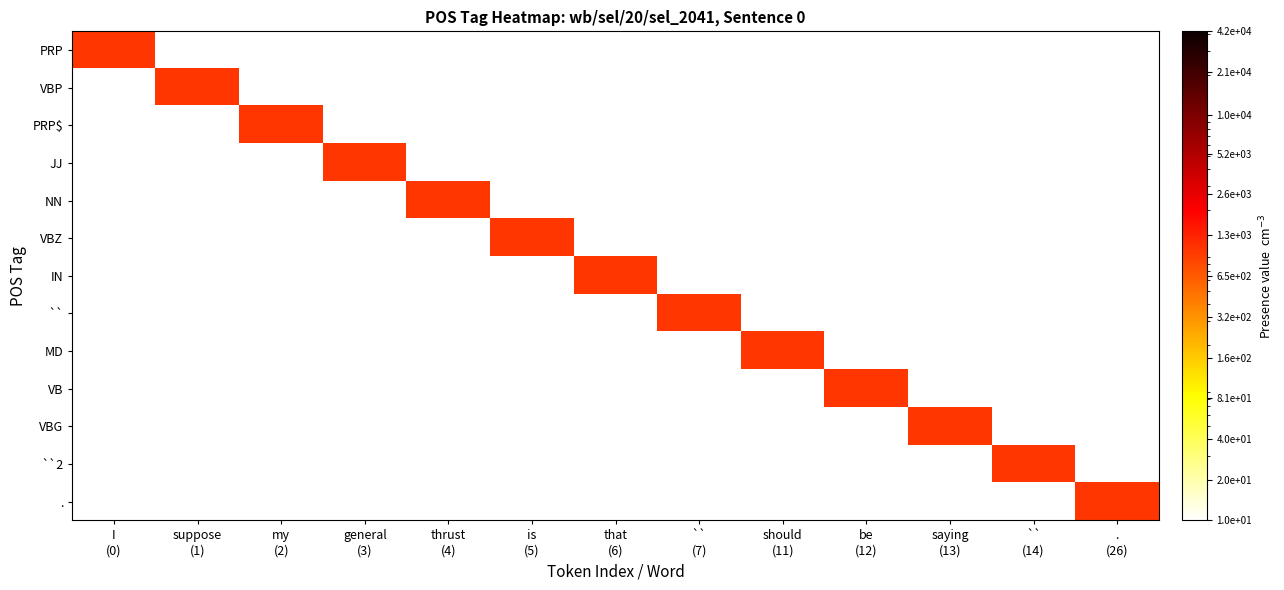

At general (3), list the series in order from largest to smallest.

JJ, PRP, VBP, PRP$, NN, VBZ, IN, ``, MD, VB, VBG, ``2, .